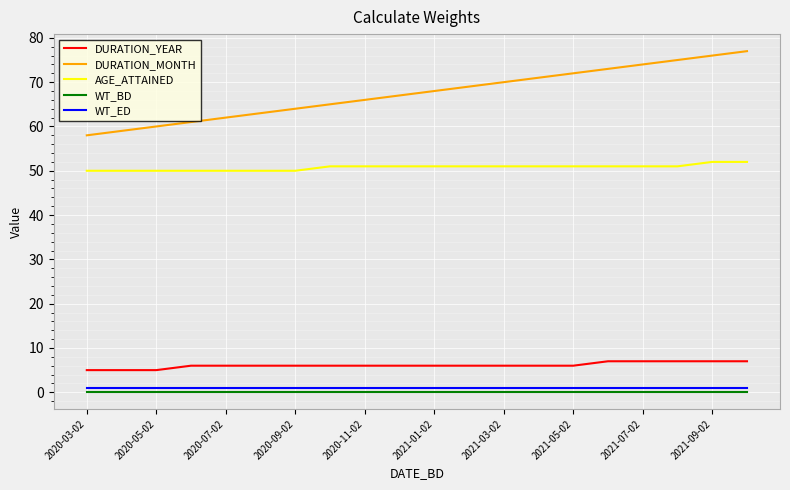

Which series has the widest spread of values?

DURATION_MONTH